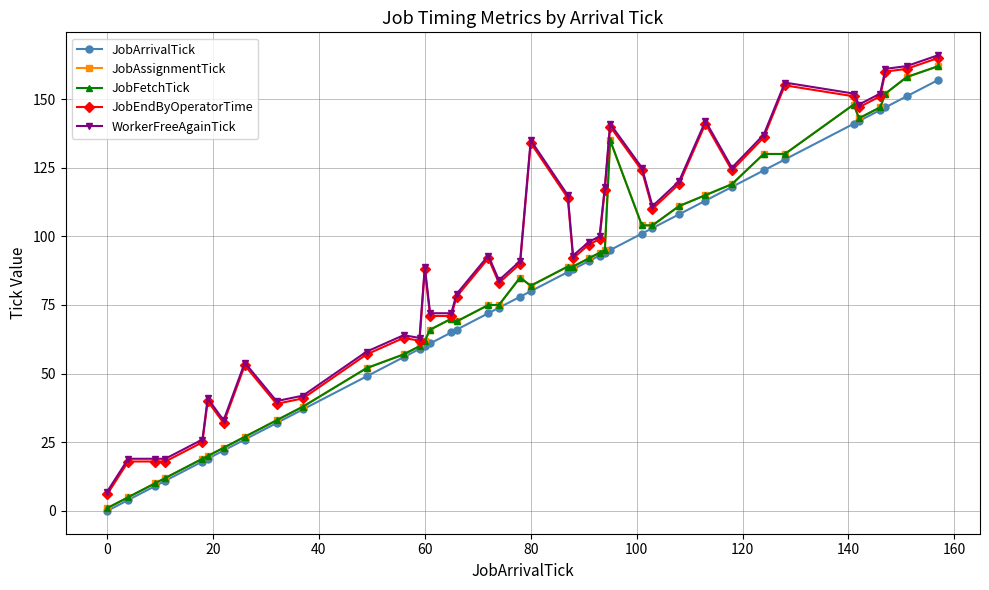

Reading right to left, list all the values displayed in this chart.

JobArrivalTick: 157	151	147	146	142	141	128	124	118	113	108	103	101	95	94	93	91	88	87	80	78	74	72	66	65	61	60	59	56	49	37	32	26	22	19	18	11	9	4	0
JobAssignmentTick: 162	158	152	147	143	148	130	130	119	115	111	104	104	135	95	94	92	89	89	82	85	75	75	69	70	66	62	60	57	52	38	33	27	23	20	19	12	10	5	1
JobFetchTick: 162	158	152	147	143	148	130	130	119	115	111	104	104	135	95	94	92	89	89	82	85	75	75	69	70	66	62	60	57	52	38	33	27	23	20	19	12	10	5	1
JobEndByOperatorTime: 165	161	160	151	147	151	155	136	124	141	119	110	124	140	117	99	97	92	114	134	90	83	92	78	71	71	88	62	63	57	41	39	53	32	40	25	18	18	18	6
WorkerFreeAgainTick: 166	162	161	152	148	152	156	137	125	142	120	111	125	141	118	100	98	93	115	135	91	84	93	79	72	72	89	63	64	58	42	40	54	33	41	26	19	19	19	7